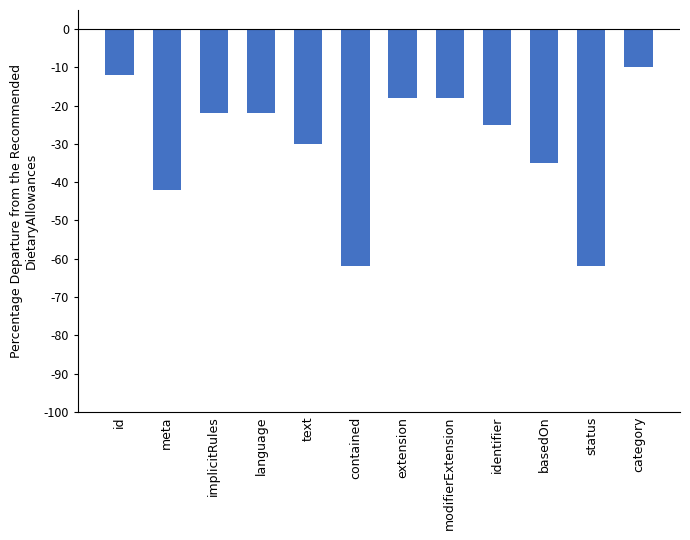

What is the label of the 11th bar from the left?

status